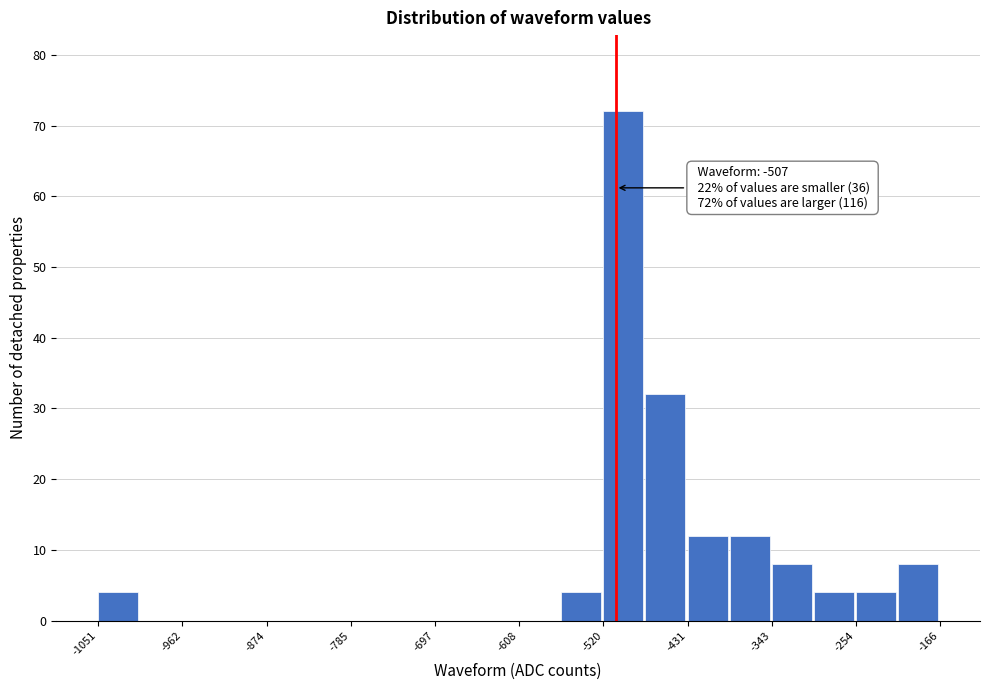

Over which range of the x-axis is the bar tallest?

-520 to -480